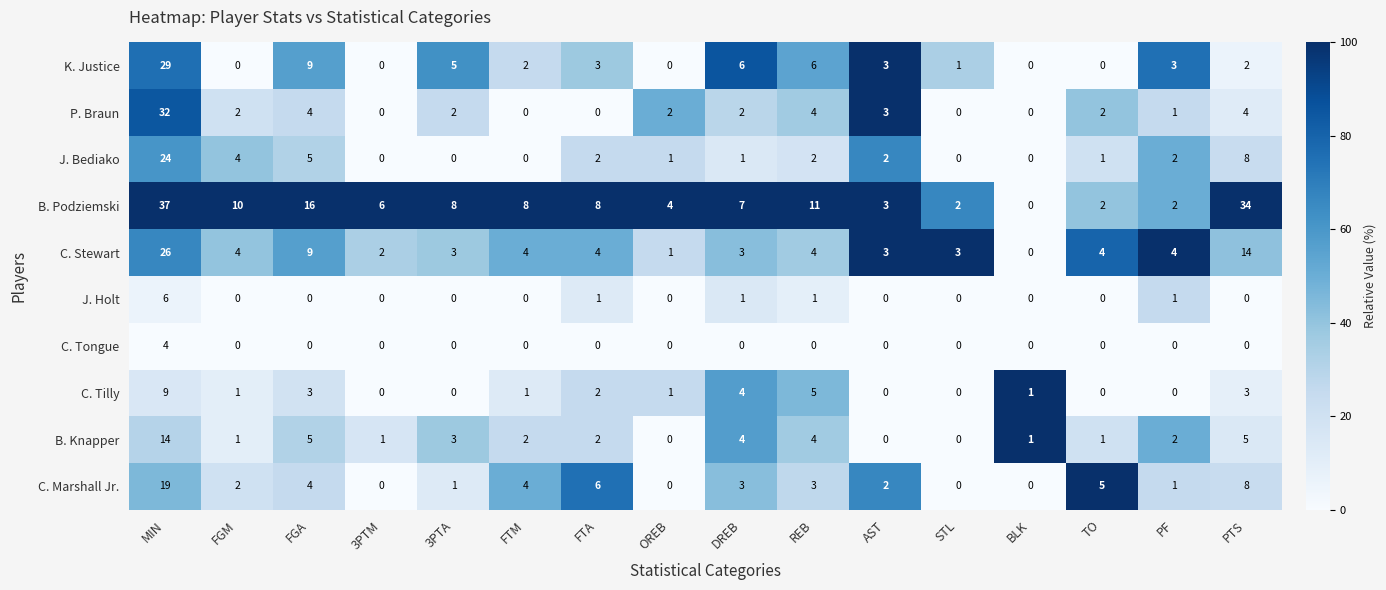

What is the total value across all series at FGM?

24